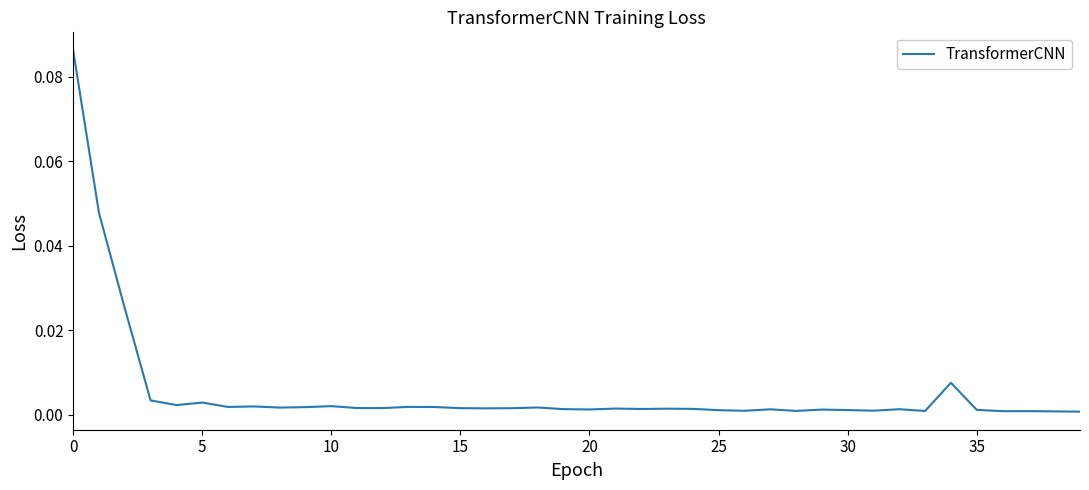

Count the number of categories in the chart.

40